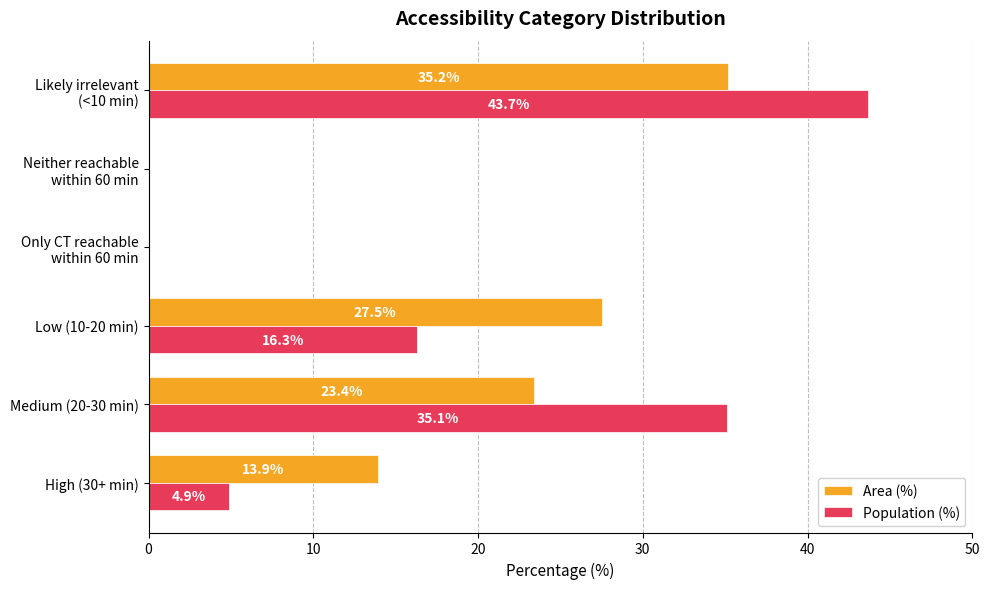

What is the approximate value of Population (%) at Low (10-20 min)?

16.3